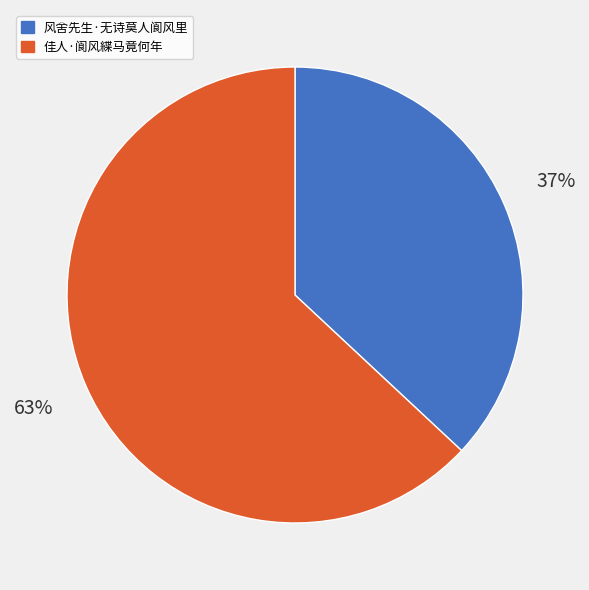

Does any single category account for the majority?

Yes